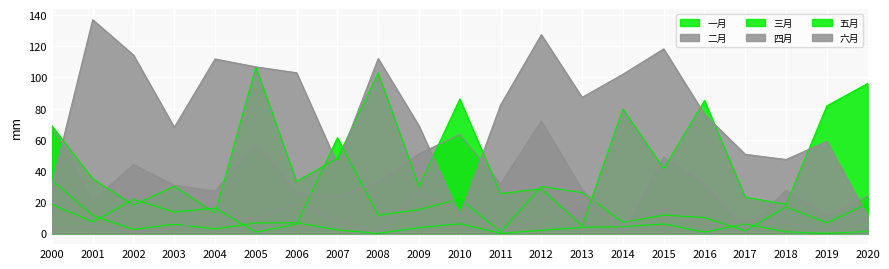

Between which two adjacent categories do 六月 and 四月 first intersect?

2000 and 2001